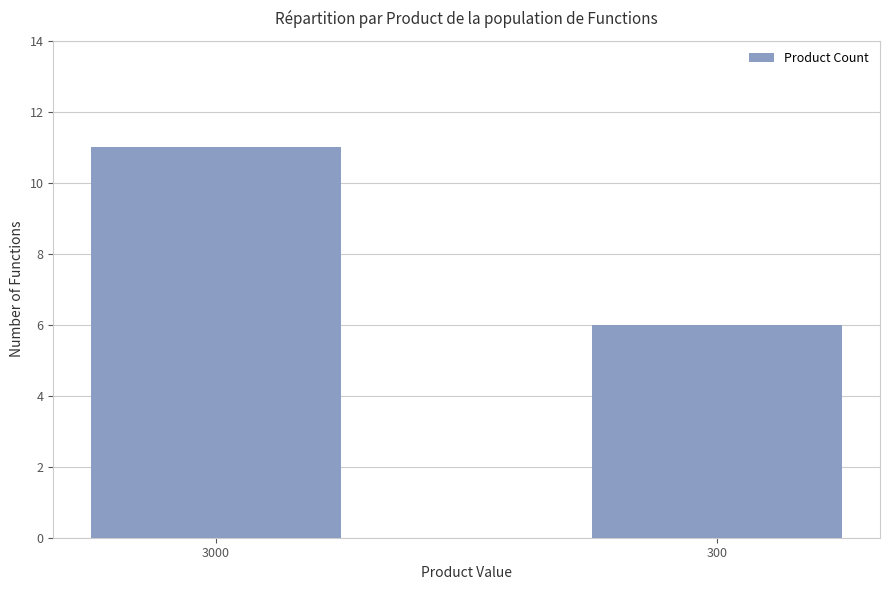

How many data points are less than 11?

1